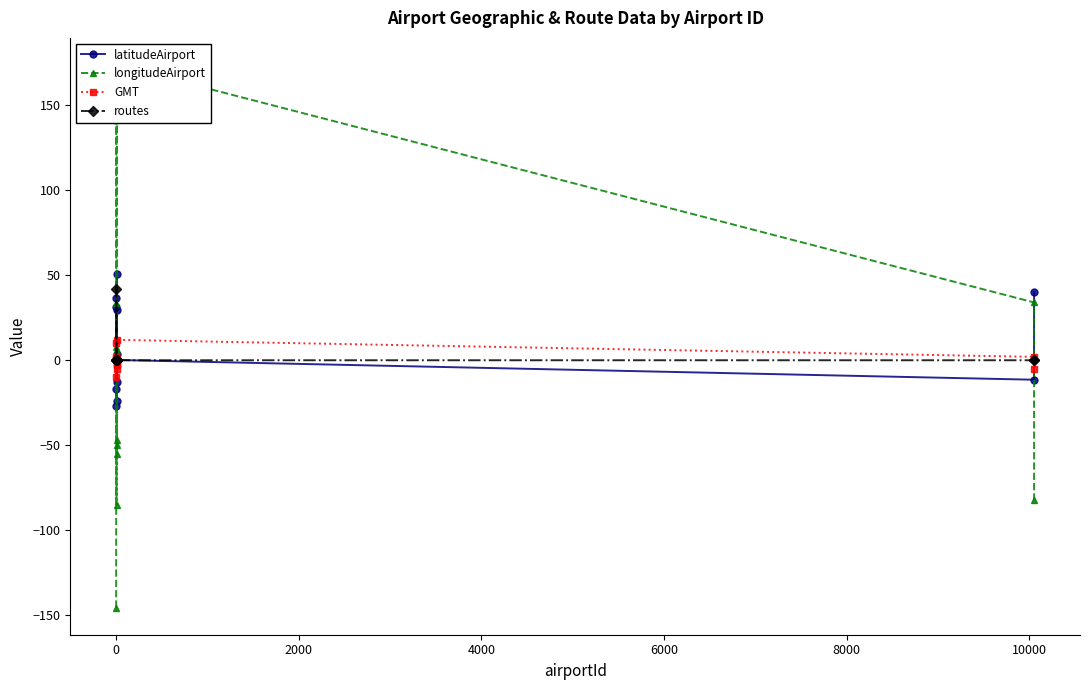

True or false: GMT has more than 2 interior local peaks.

True